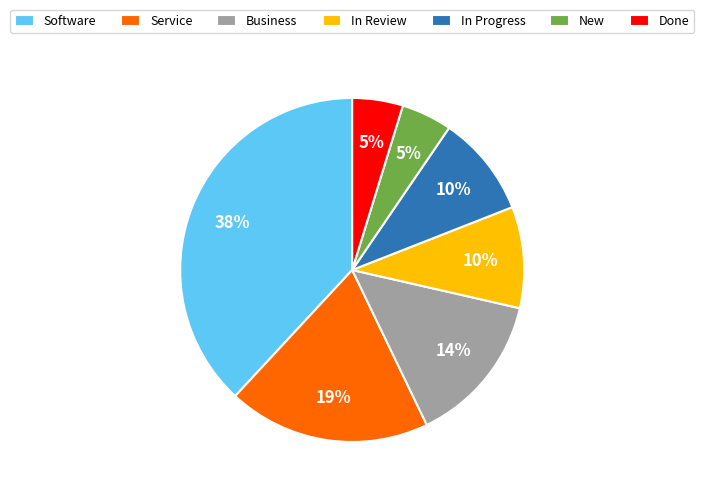

What percentage is the In Progress slice, to the nearest percent?

10%